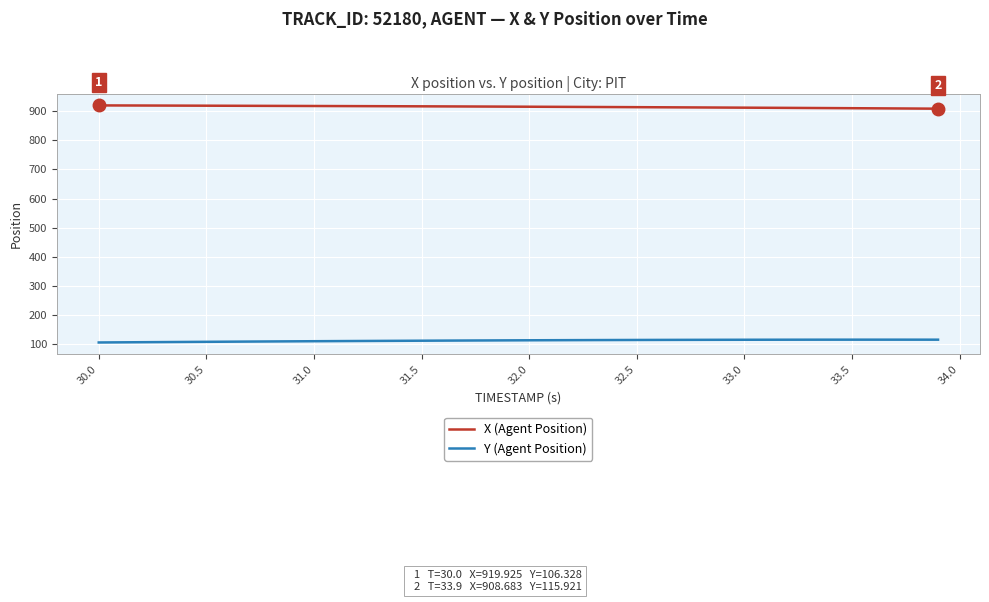

True or false: X (Agent Position) and Y (Agent Position) intersect in this chart.

False